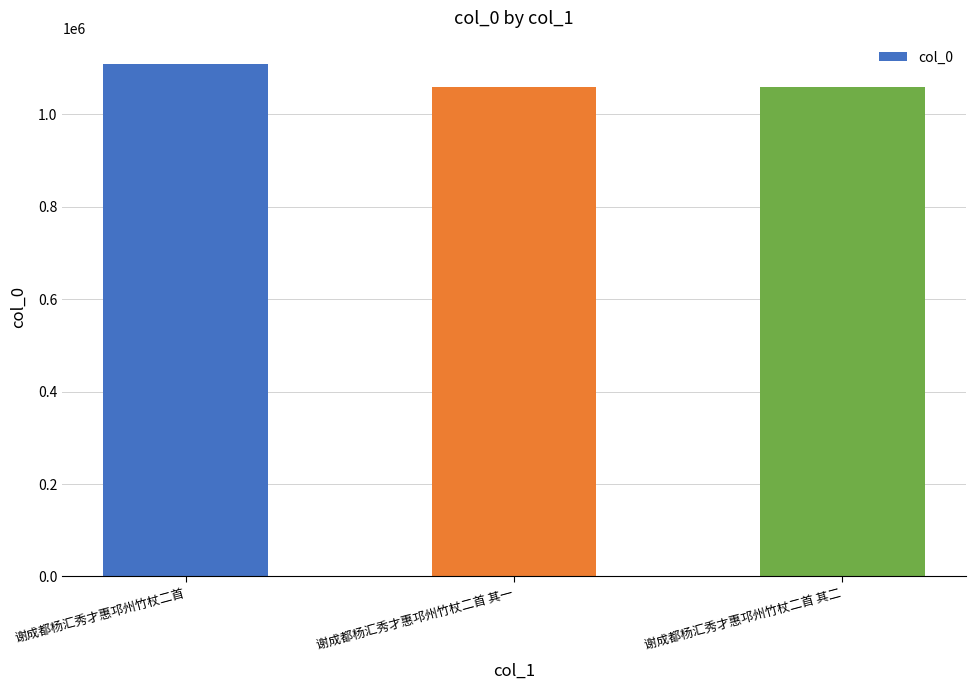

What is the average value?

1075662